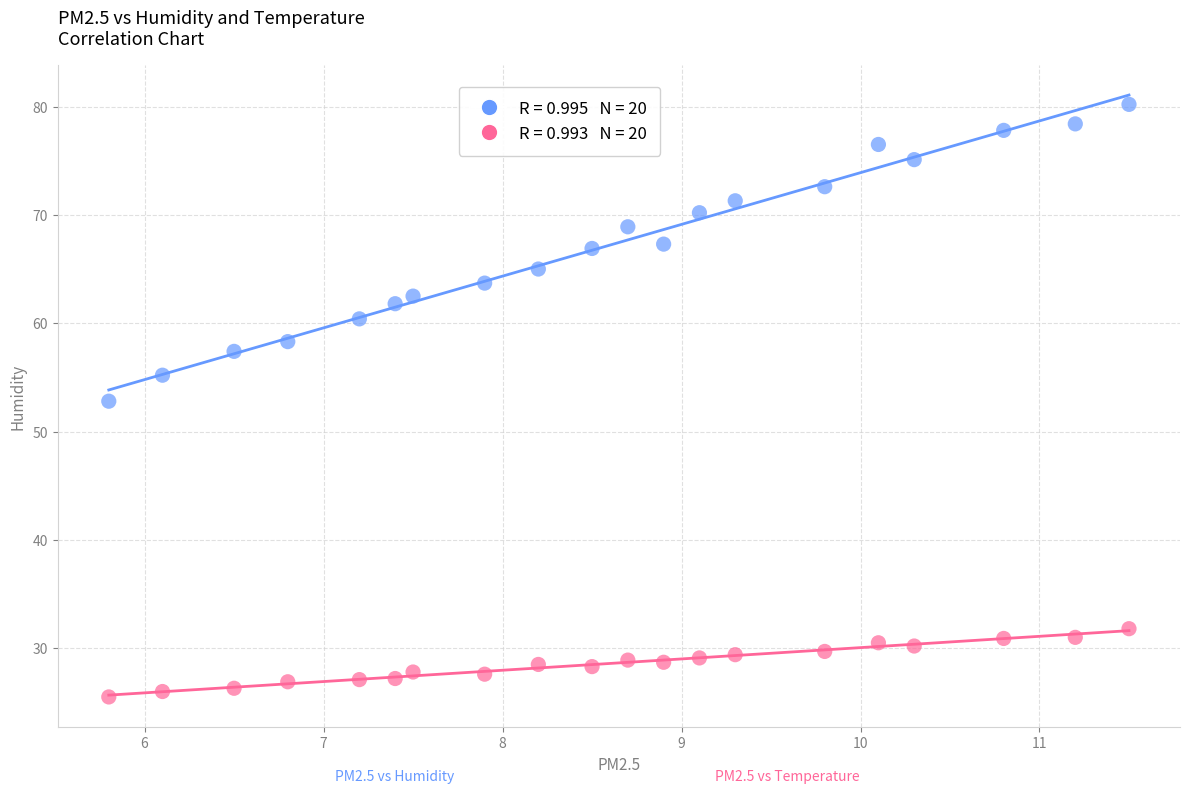

Across all series, what Y value is closest to 52?

52.8